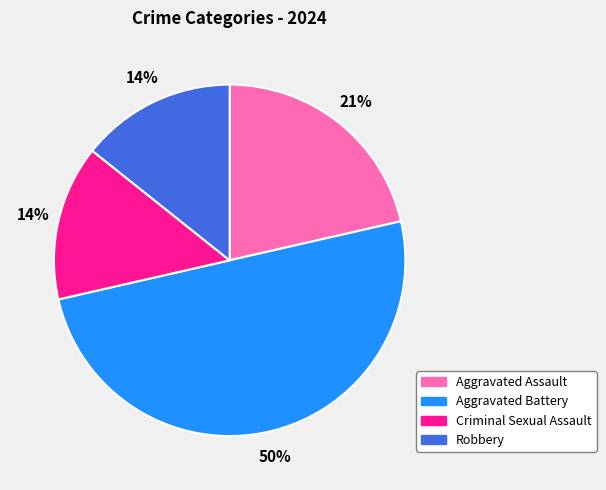

To the nearest percent, what is the difference between the Aggravated Assault and Criminal Sexual Assault slice percentages?

7%